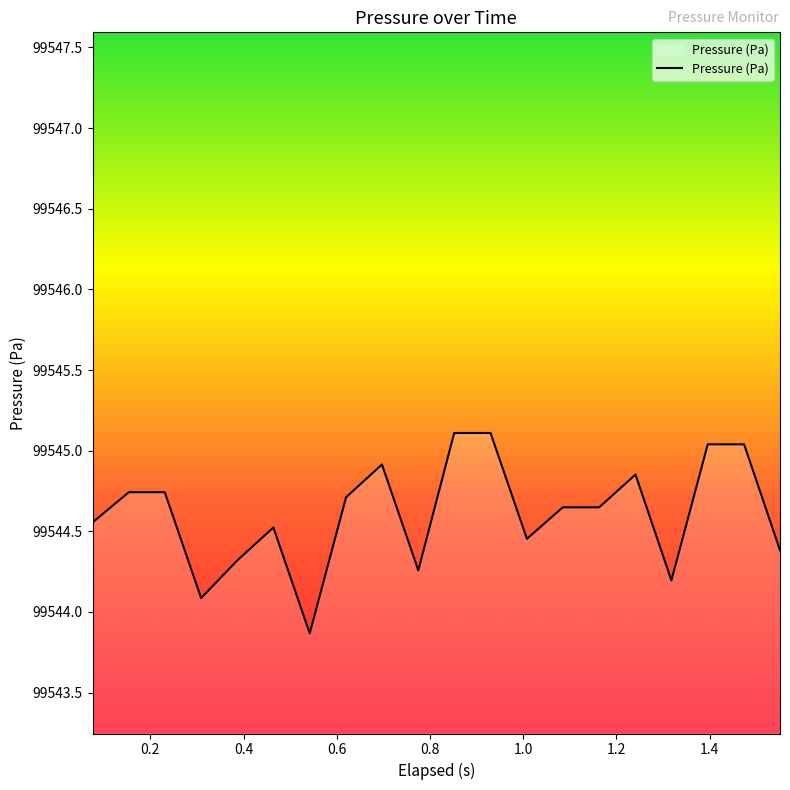

What is the difference between the maximum and minimum values?

1.2